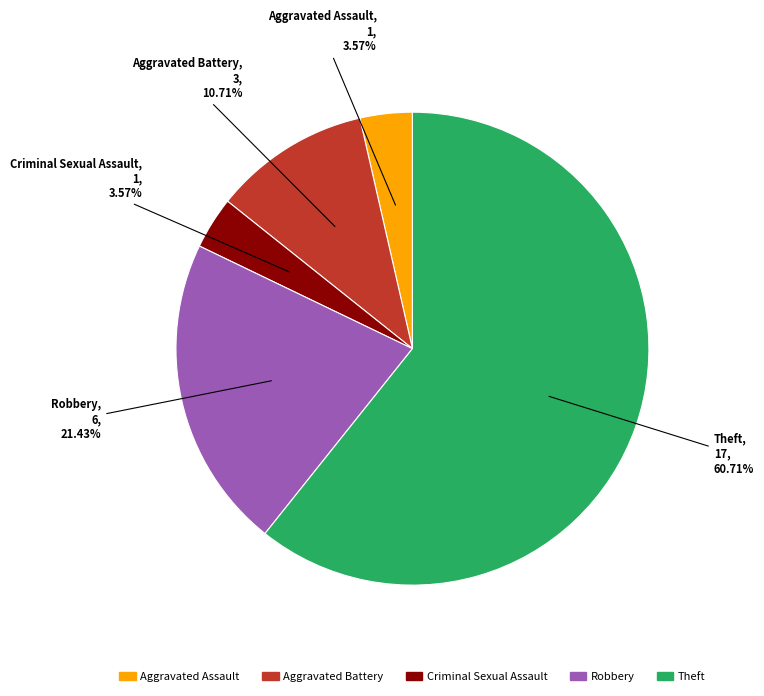

To the nearest percent, what is the average slice percentage?

20%